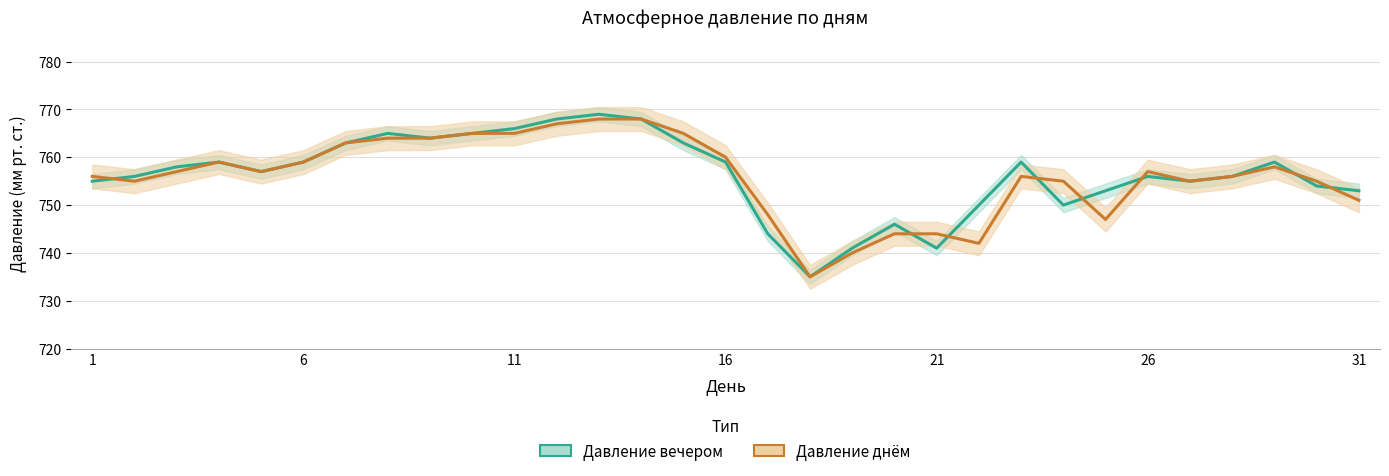

Reading left to right, list all the values displayed in this chart.

Давление вечером: 755	756	758	759	757	759	763	765	764	765	766	768	769	768	763	759	744	735	741	746	741	750	759	750	753	756	755	756	759	754	753
Давление днём: 756	755	757	759	757	759	763	764	764	765	765	767	768	768	765	760	748	735	740	744	744	742	756	755	747	757	755	756	758	755	751